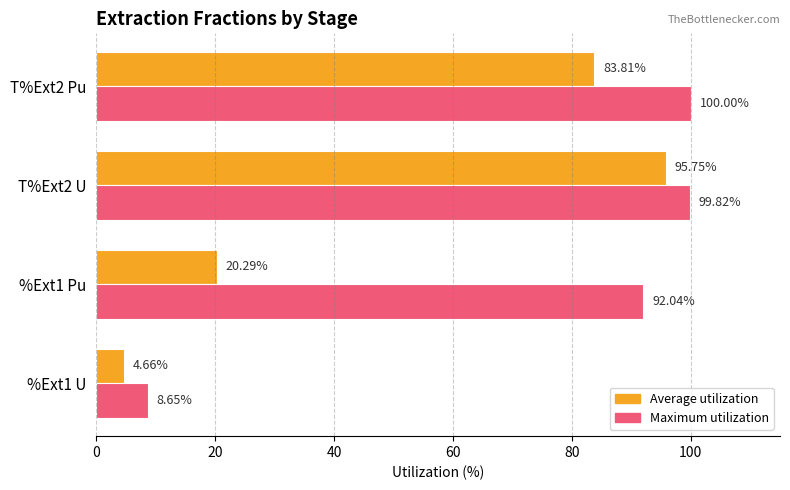

What is the difference between the maximum and second lowest values in the Average utilization series?

75.5